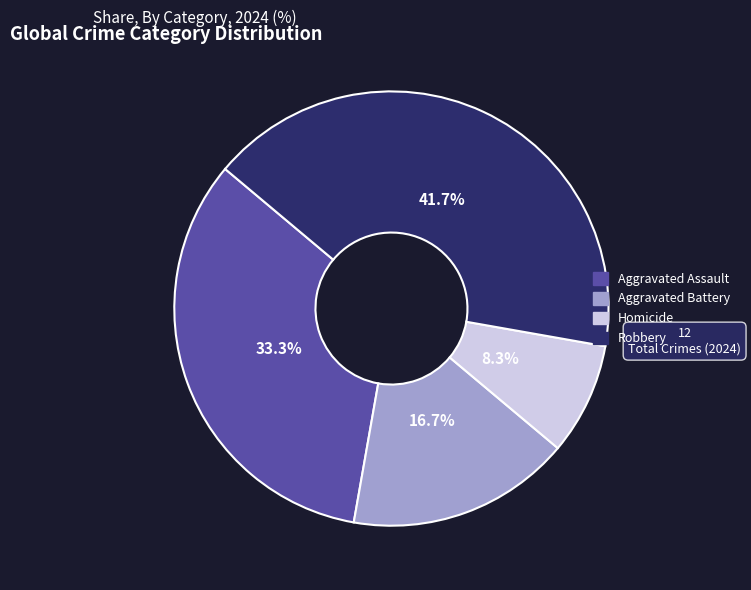

Rank the categories by value from lowest to highest.

Homicide, Aggravated Battery, Aggravated Assault, Robbery